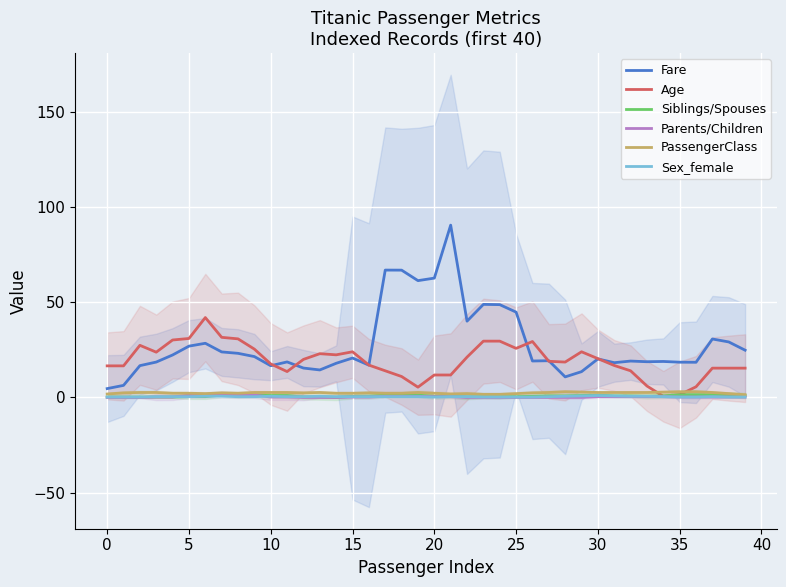

True or false: PassengerClass has a value of 2.2 at 15.

True